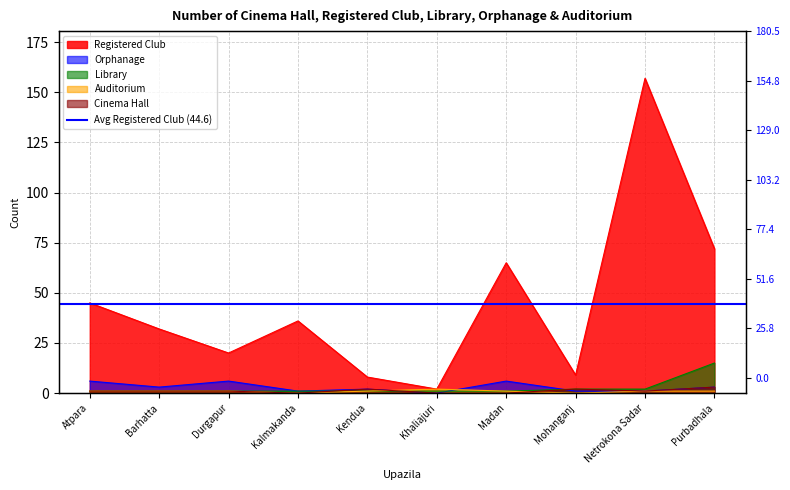

How many Orphanage values are between 1 and 6?

9